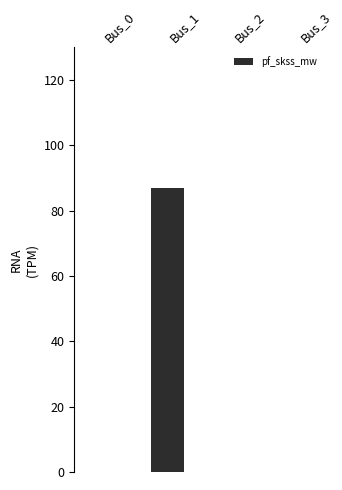

Does the chart contain stacked bars?

No